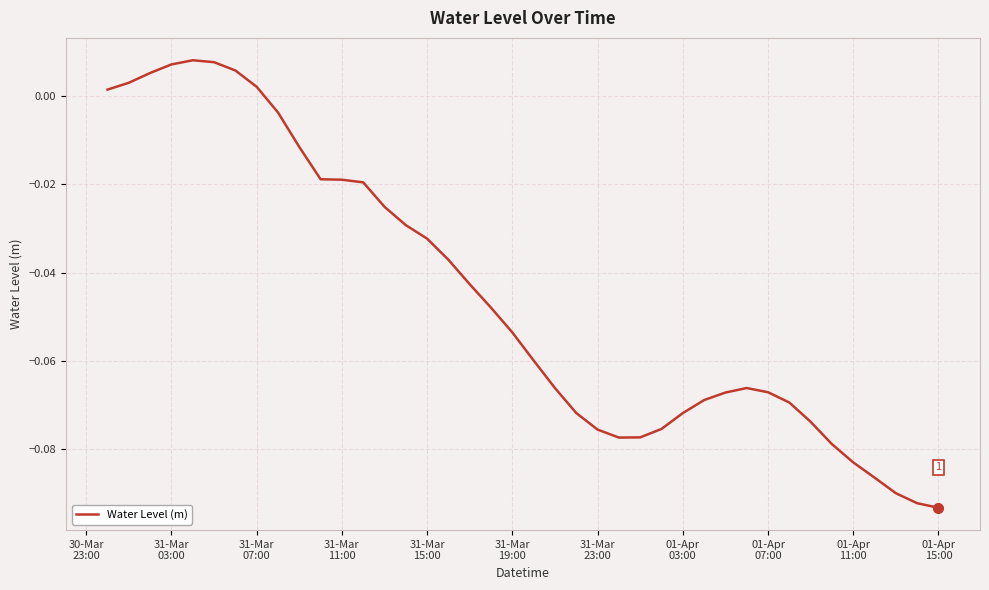

Does the chart have visible grid lines?

Yes